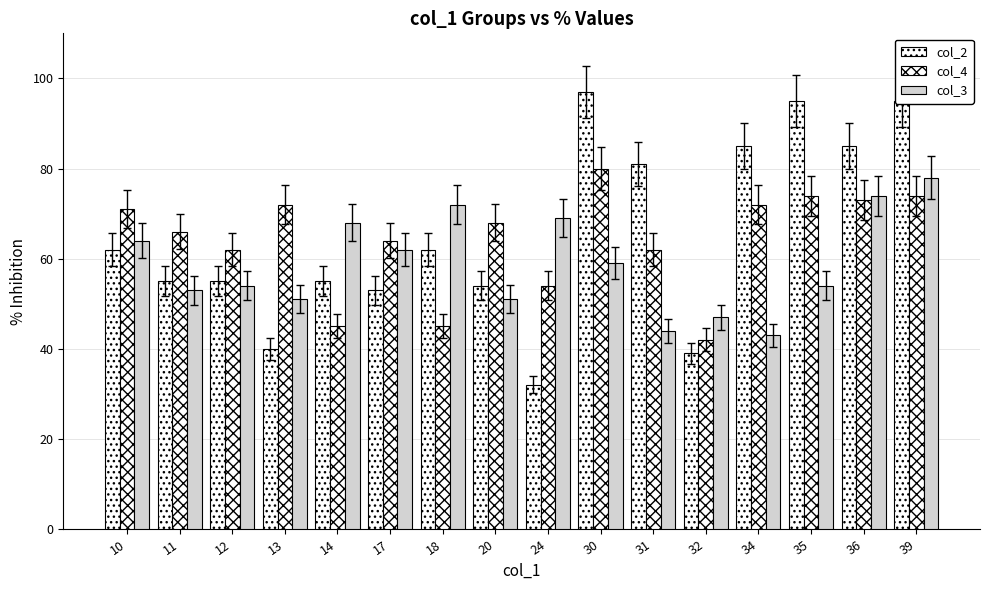

Reading left to right, list all the values displayed in this chart.

col_2: 10=62	11=55	12=55	13=40	14=55	17=53	18=62	20=54	24=32	30=97	31=81	32=39	34=85	35=95	36=85	39=95
col_4: 10=71	11=66	12=62	13=72	14=45	17=64	18=45	20=68	24=54	30=80	31=62	32=42	34=72	35=74	36=73	39=74
col_3: 10=64	11=53	12=54	13=51	14=68	17=62	18=72	20=51	24=69	30=59	31=44	32=47	34=43	35=54	36=74	39=78